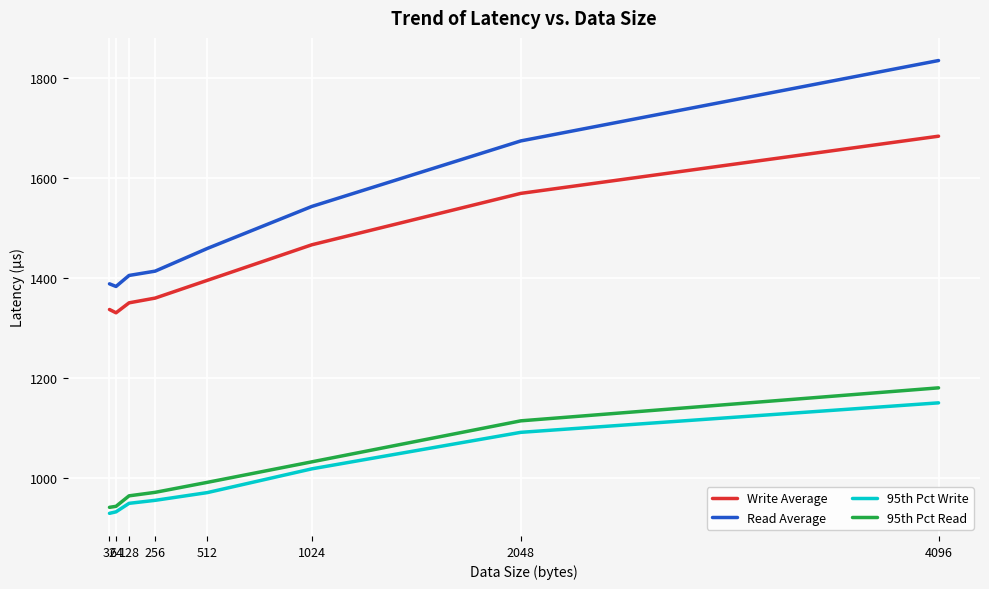

True or false: Write Average and Read Average cross at least once.

False